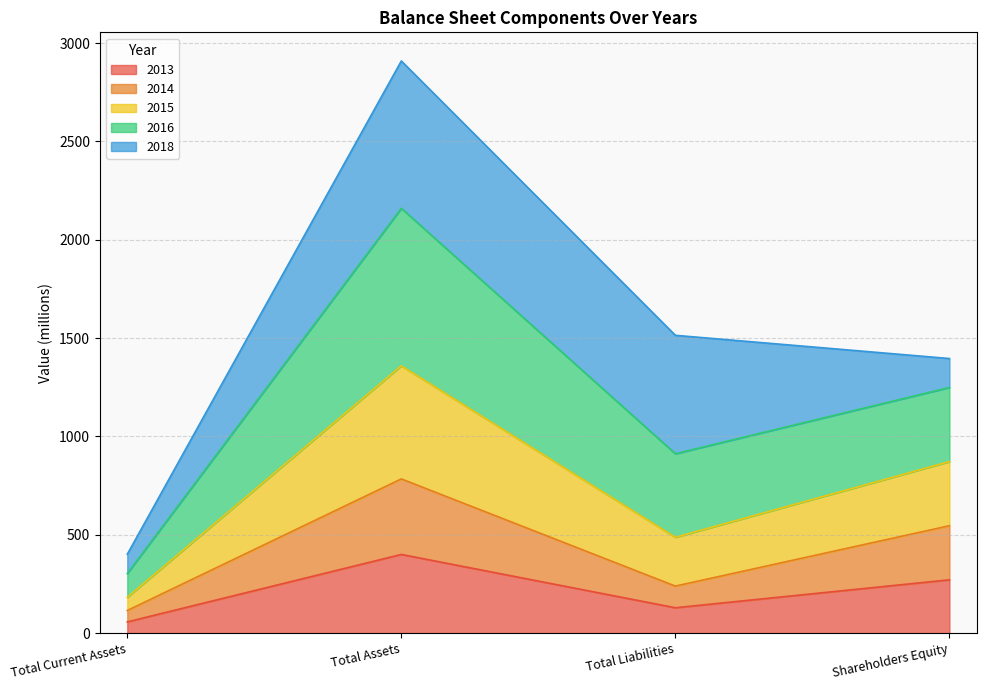

At which category is the sum across all series the highest?

Total Assets